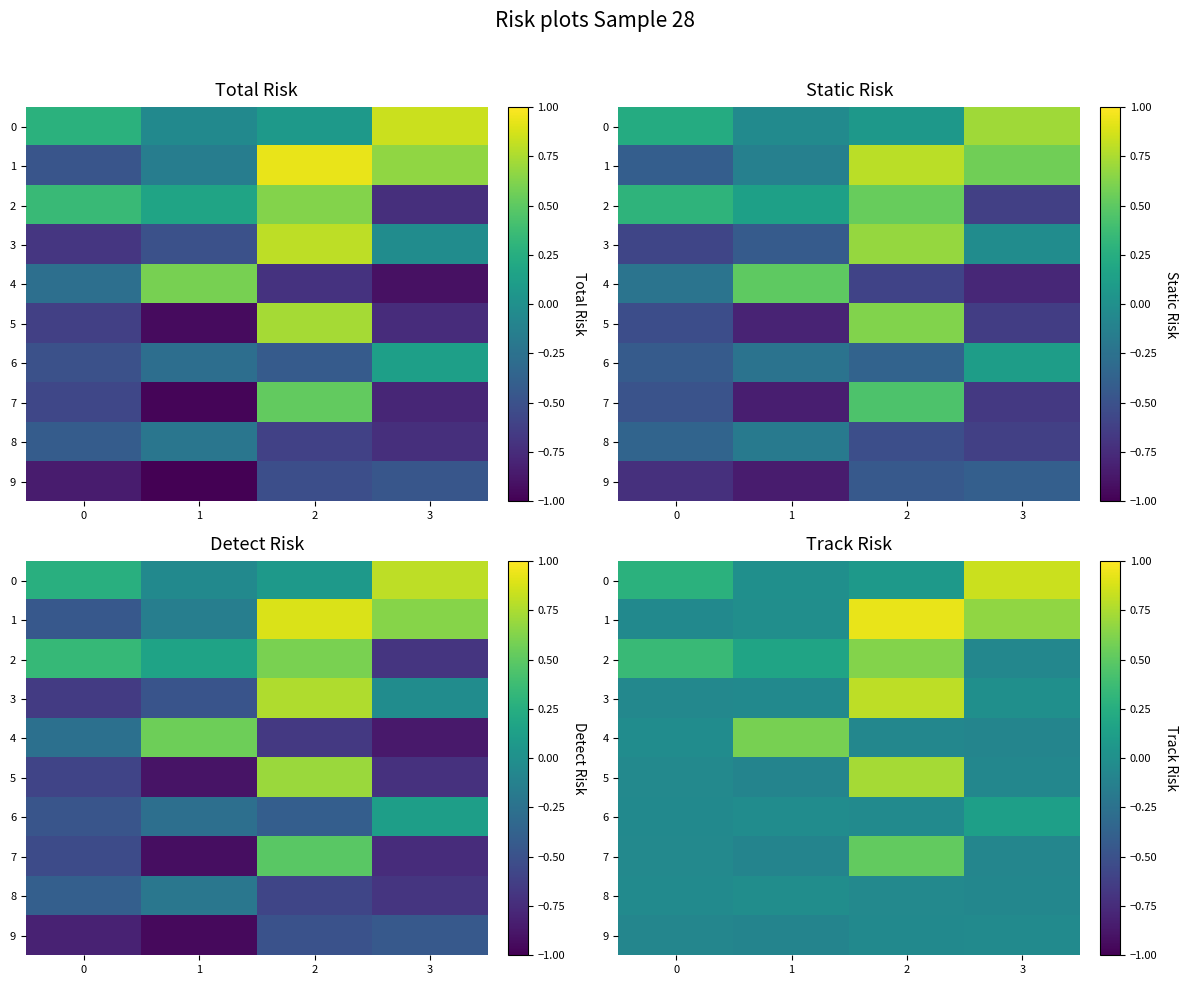

What is the difference between the maximum and minimum values in the 2 series?

0.7